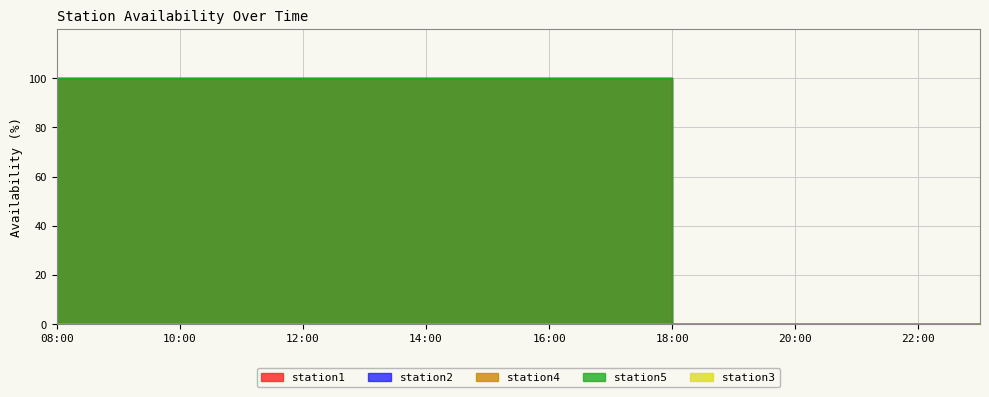

Which category has the highest value across all series?

08:00